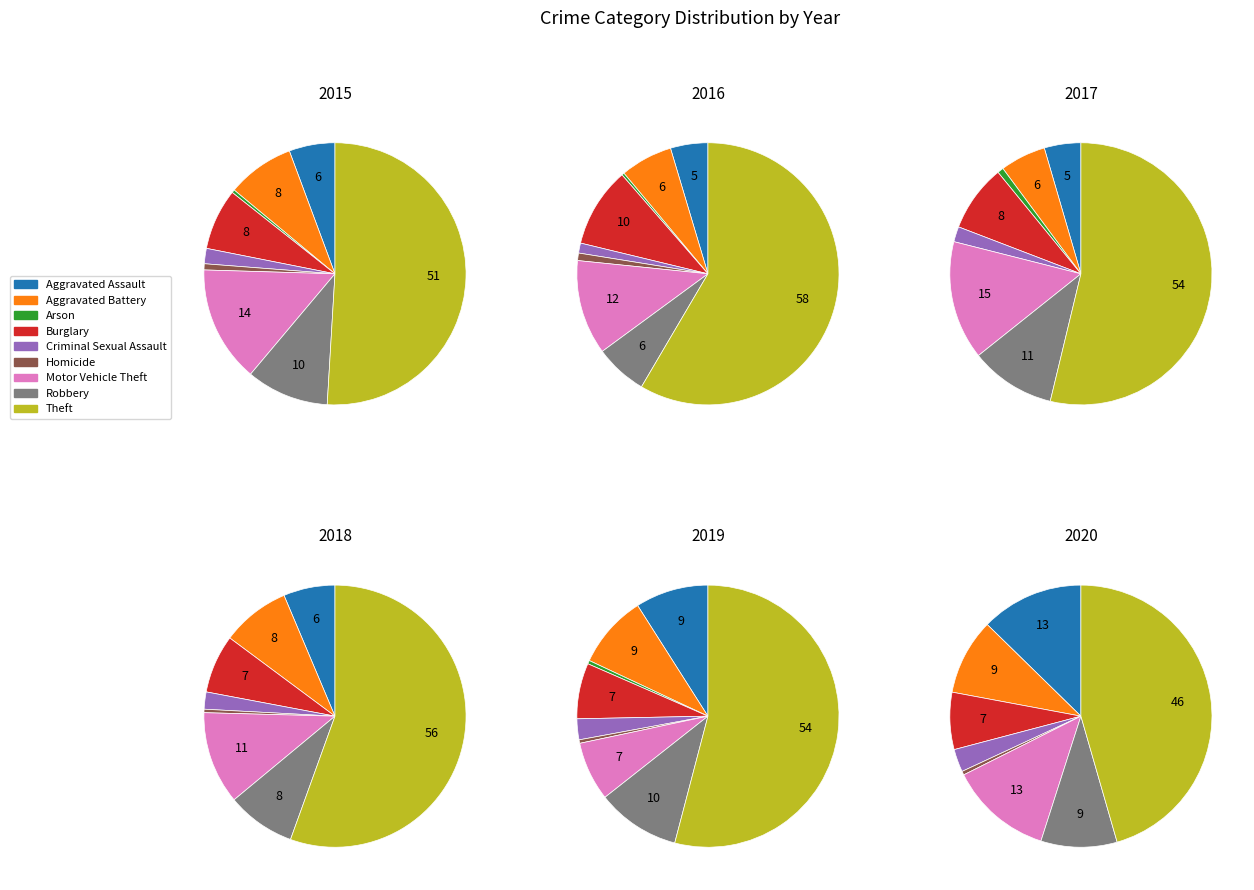

What is the smallest slice in the pie chart?

Homicide